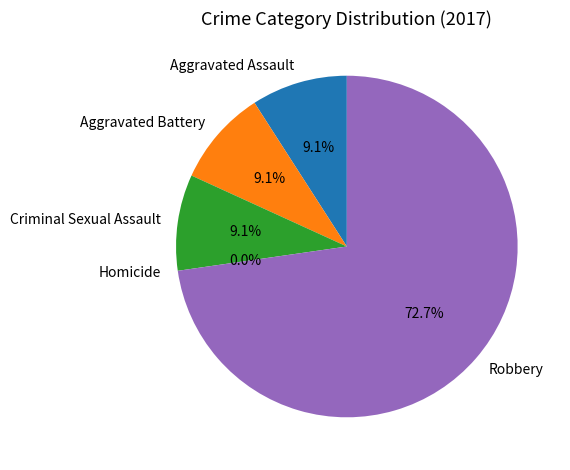

Rank the categories by value from highest to lowest.

Robbery, Aggravated Assault, Aggravated Battery, Criminal Sexual Assault, Homicide